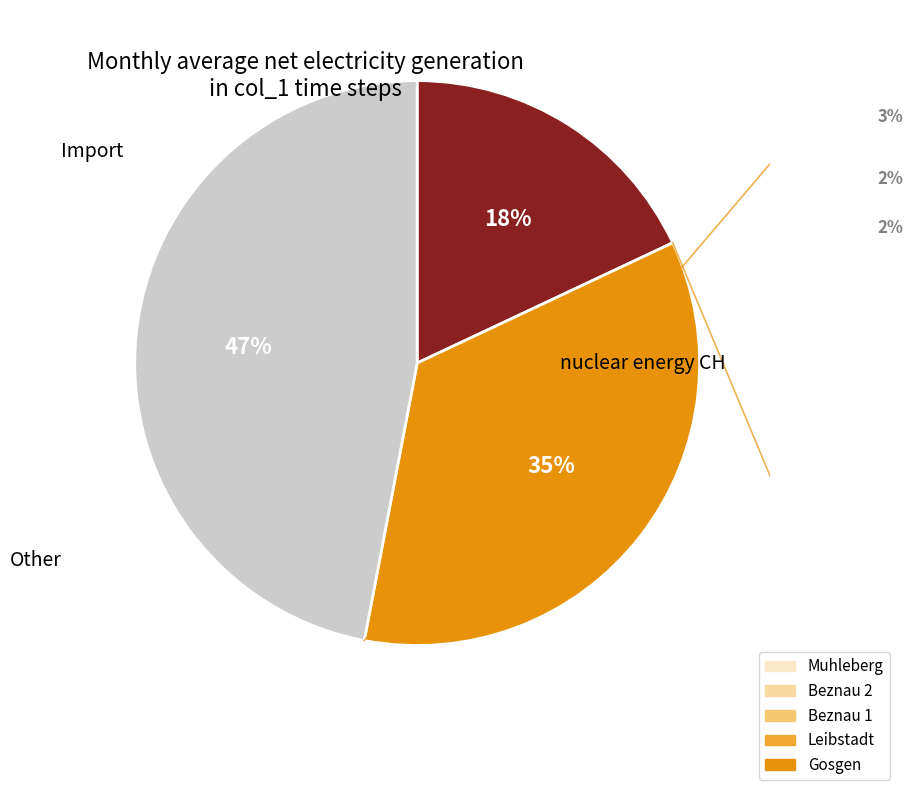

To the nearest percent, what is the average slice percentage?

33%